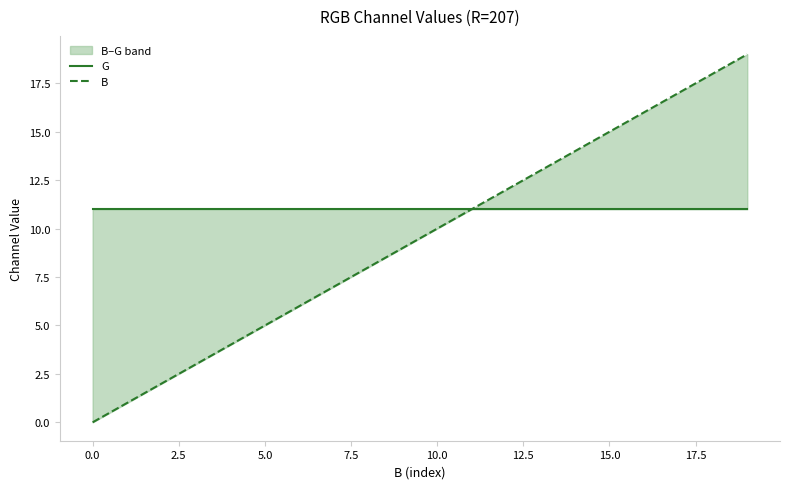

How many data points in B are less than 10?

10